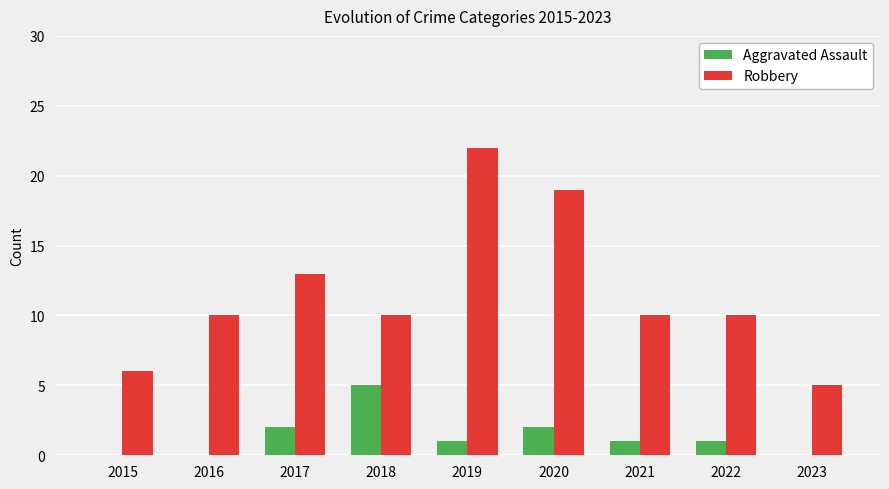

What value does the Robbery series have at 2017?

13